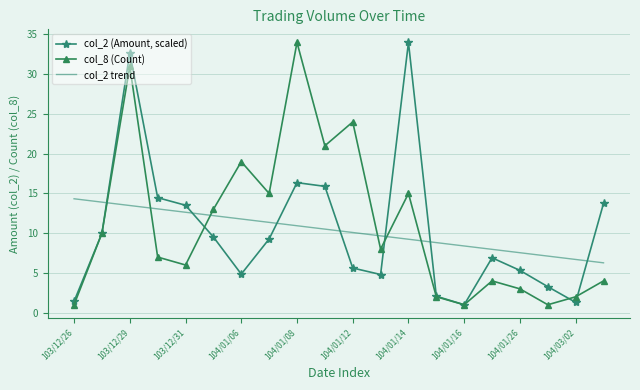

True or false: col_8 (Count) and col_2 trend cross at least once.

True